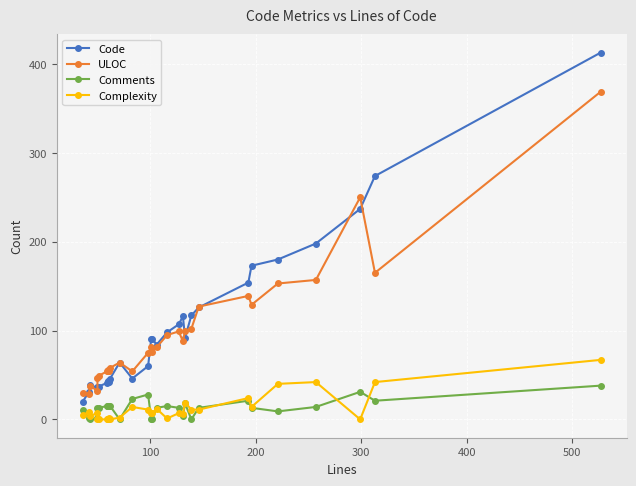

How many interior local valleys does the ULOC series have?

7